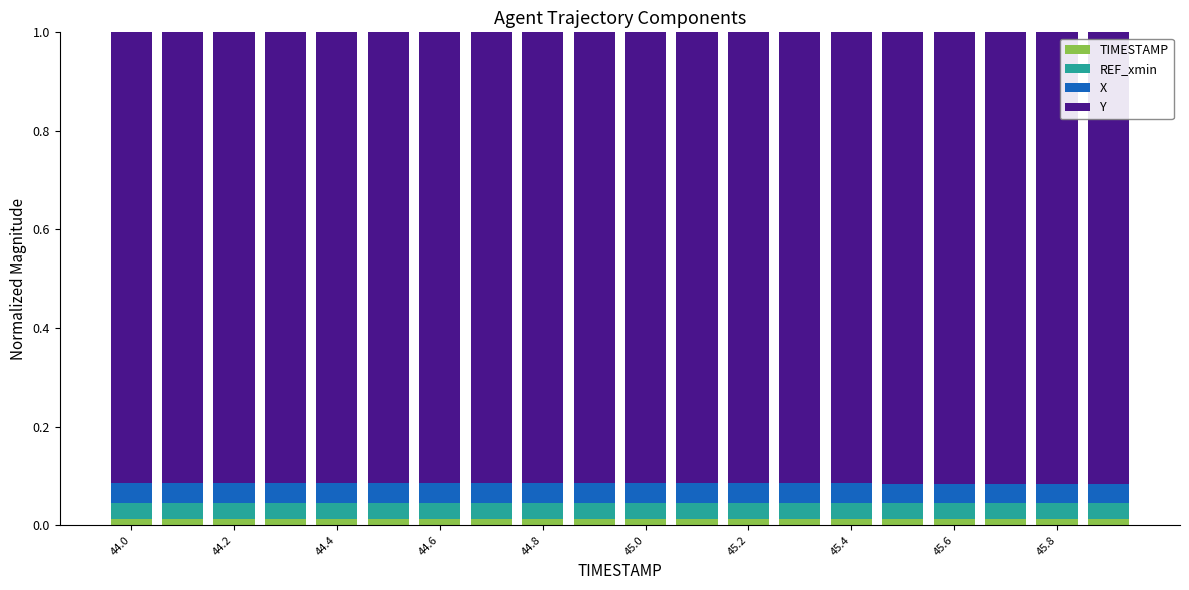

Count the TIMESTAMP values in the range 0 to 1.

20